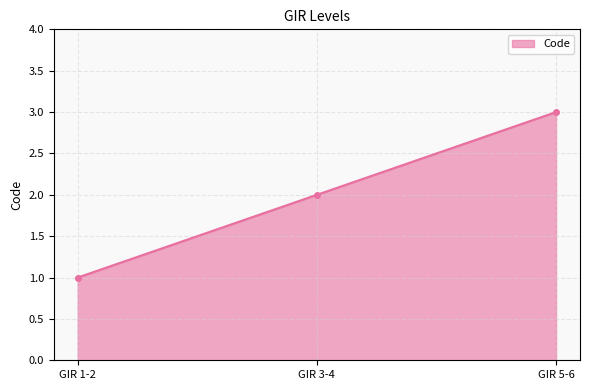

List the labels in order of value, smallest first.

GIR 1-2, GIR 3-4, GIR 5-6